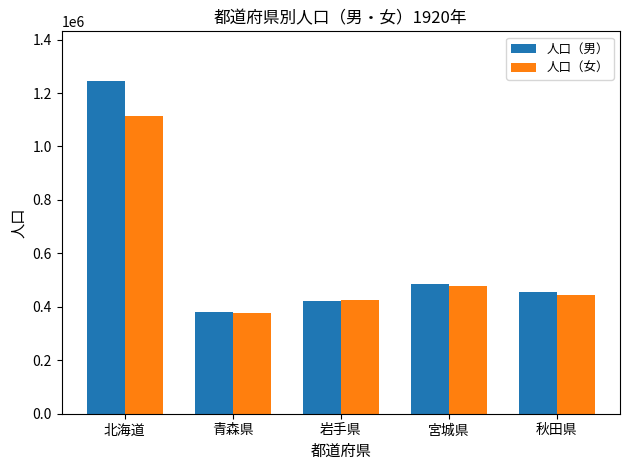

How many values in the 人口（男） series are below 453682?

2